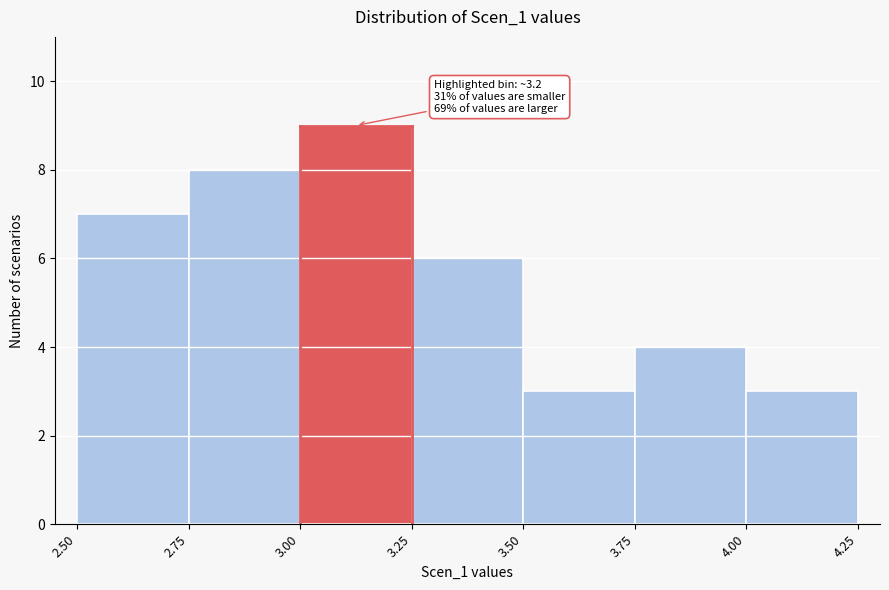

Over which range of the x-axis is the bar tallest?

3.00 to 3.25